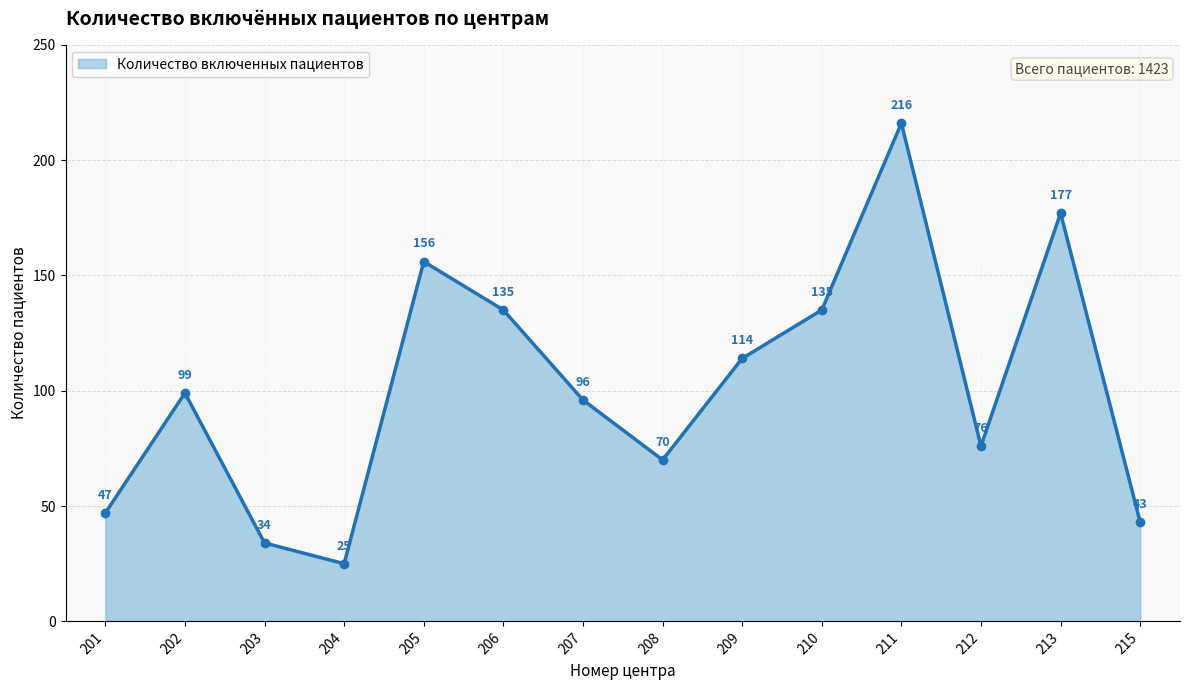

What is the difference between the values at 208 and 201?

23